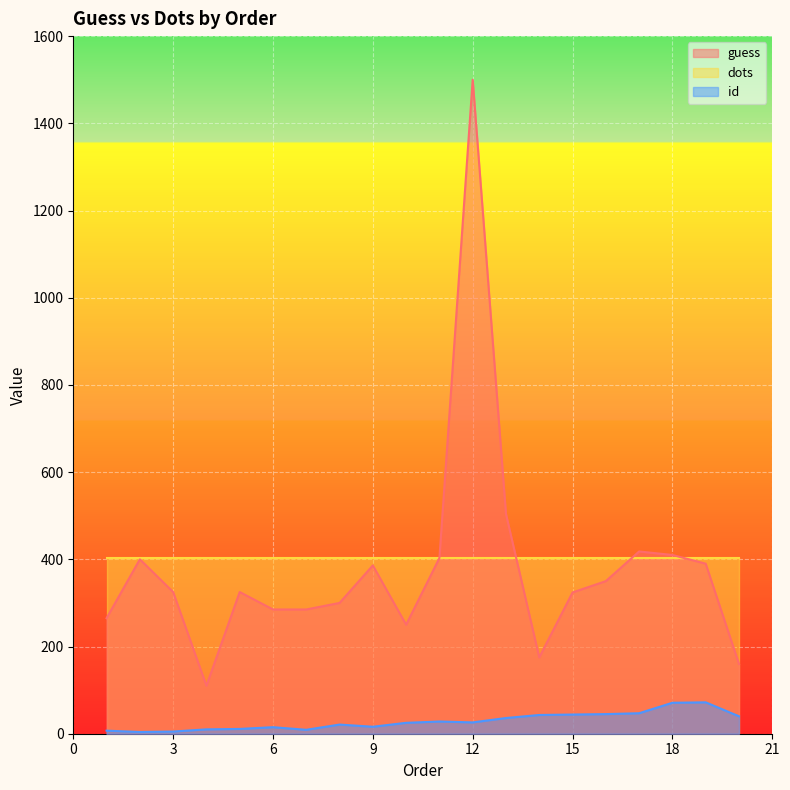

At which label does guess first exceed 325?

2